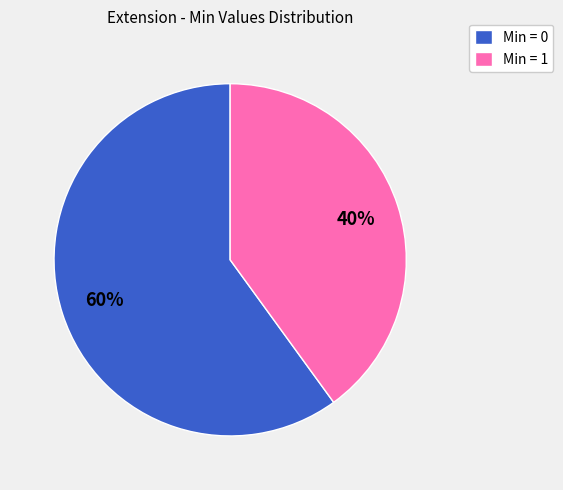

Approximately how many times larger is the value at Min = 1 compared to Min = 0?

0.7